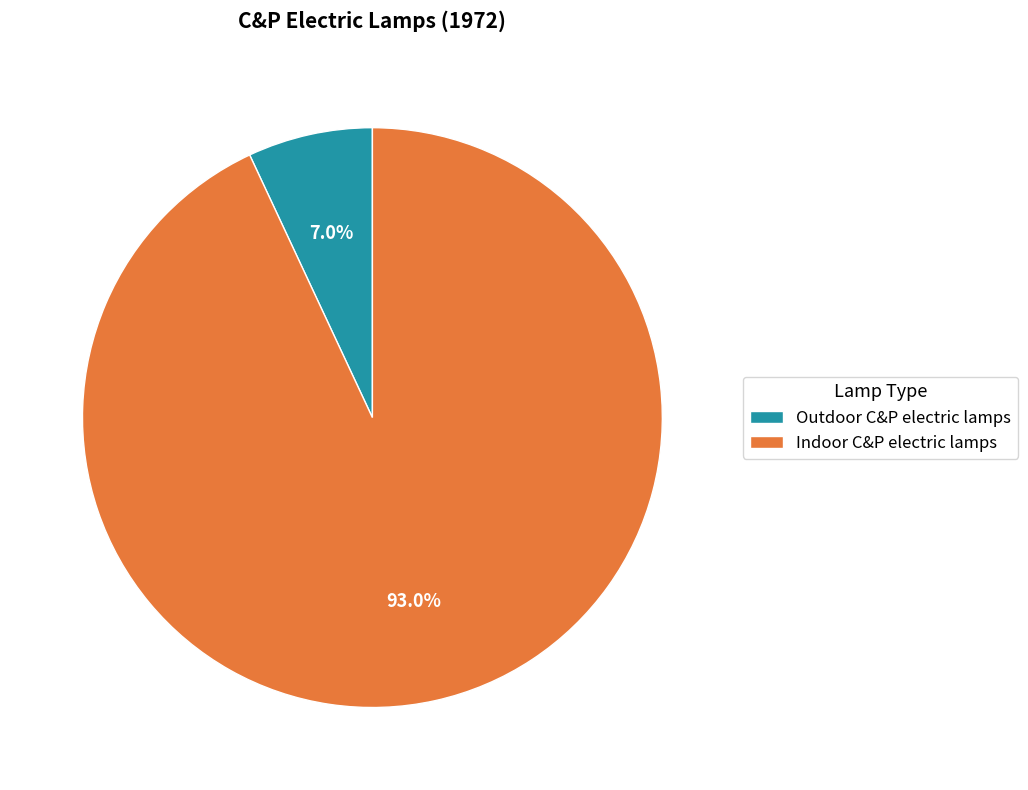

To the nearest percent, what percentage of the pie is Outdoor C&P electric lamps?

7%